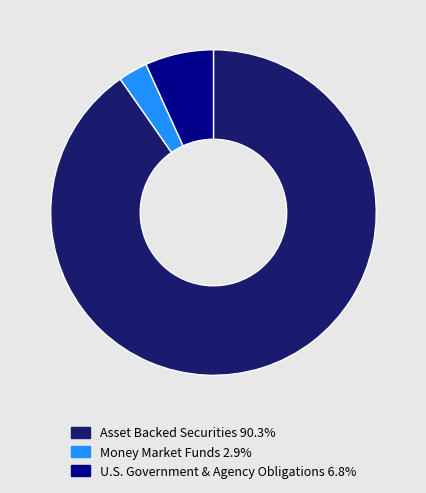

Approximately how many times larger is the value at Money Market Funds 2.9% compared to U.S. Government & Agency Obligations 6.8%?

0.4